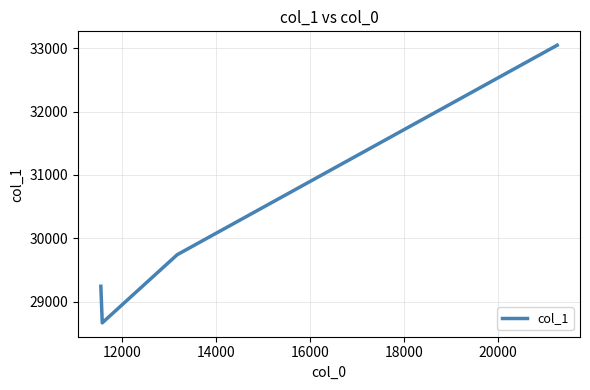

True or false: the data has more than 2 interior local peaks.

False